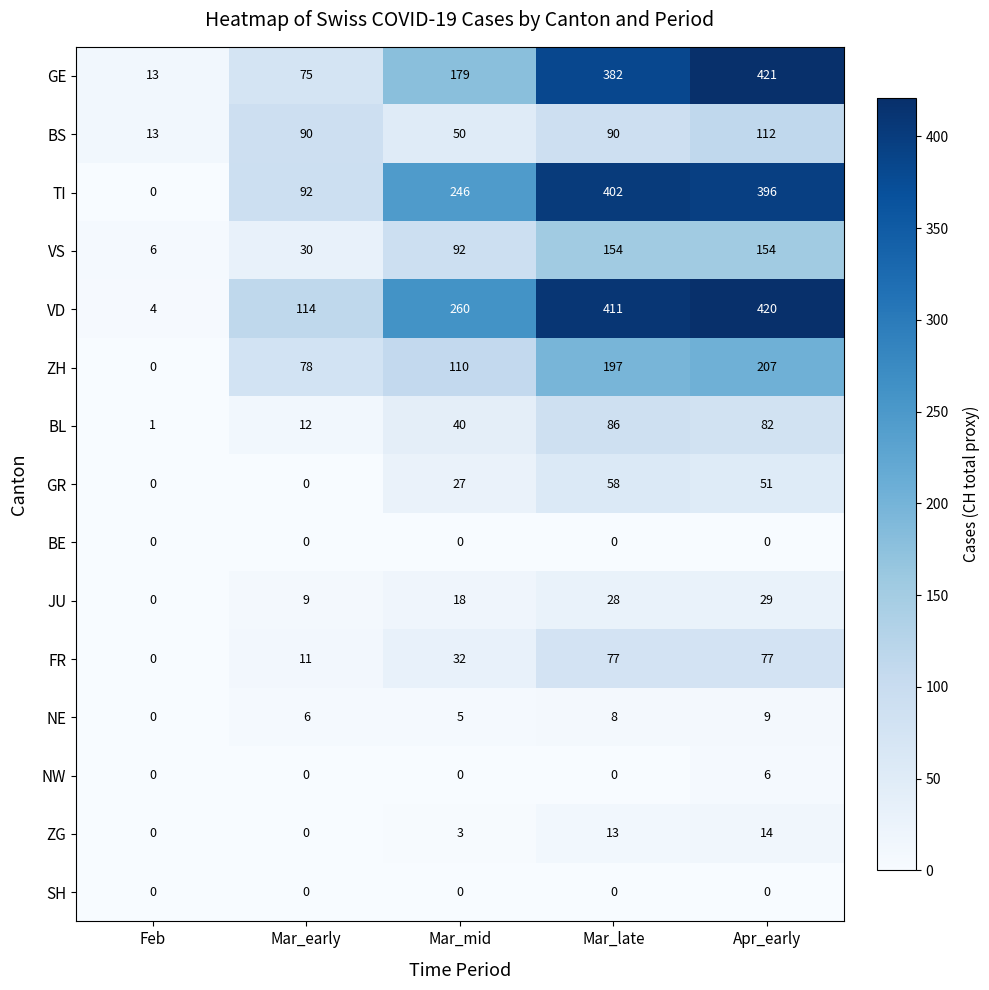

Is it true that VD equals 7 at Feb?

False